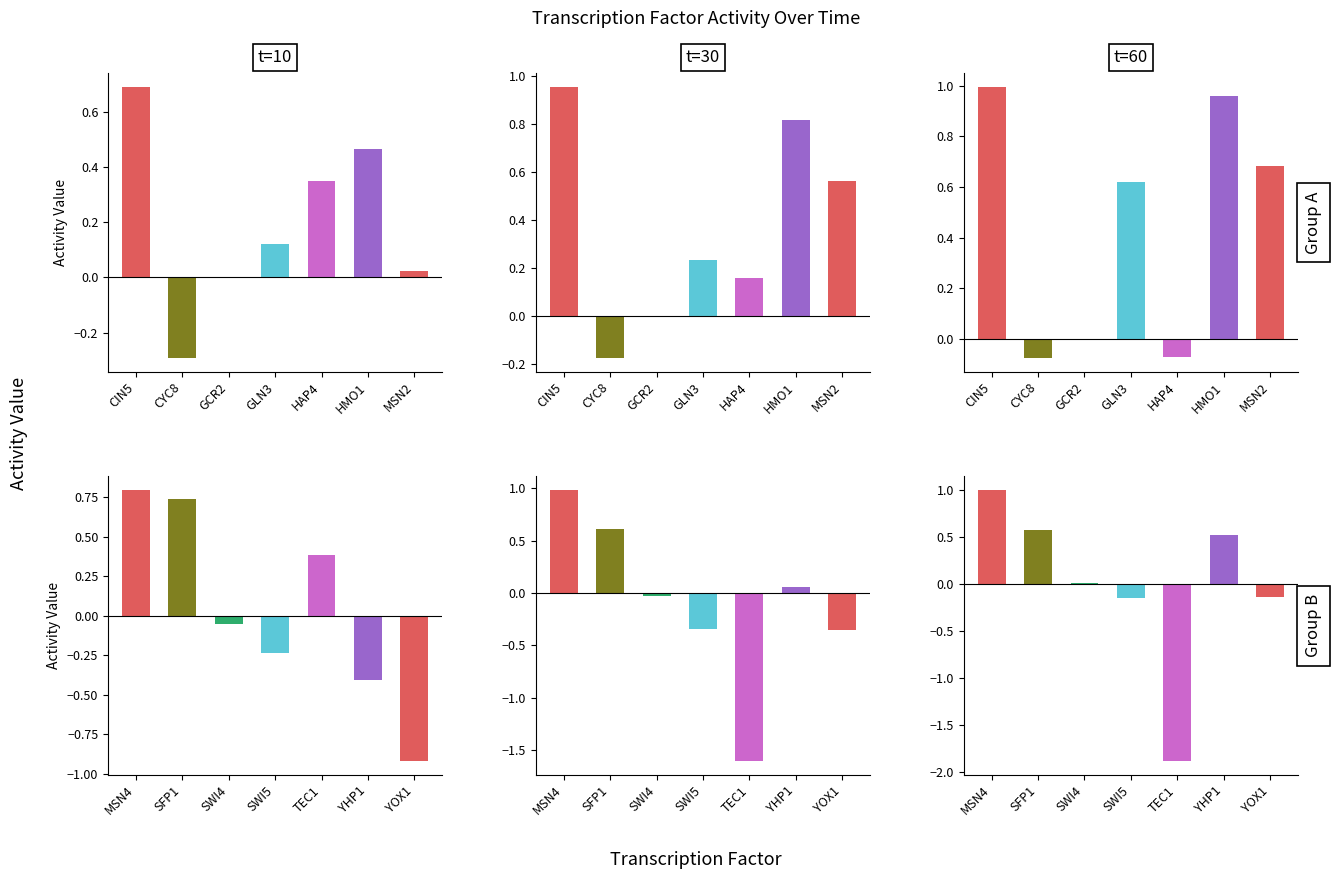

What is the label of the 6th bar from the left?

HMO1